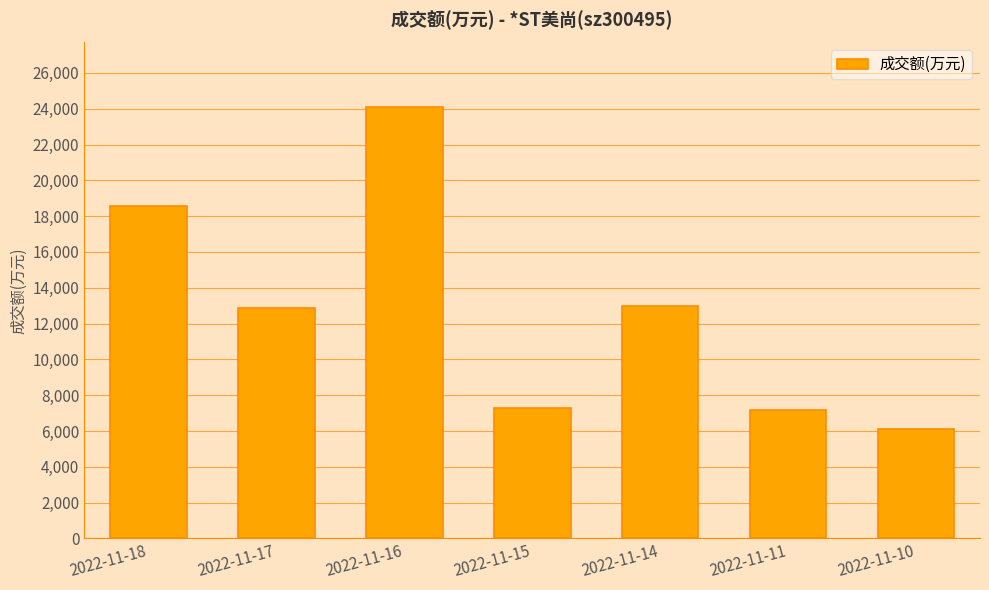

Is it true that the value at 2022-11-10 is 8837?

False